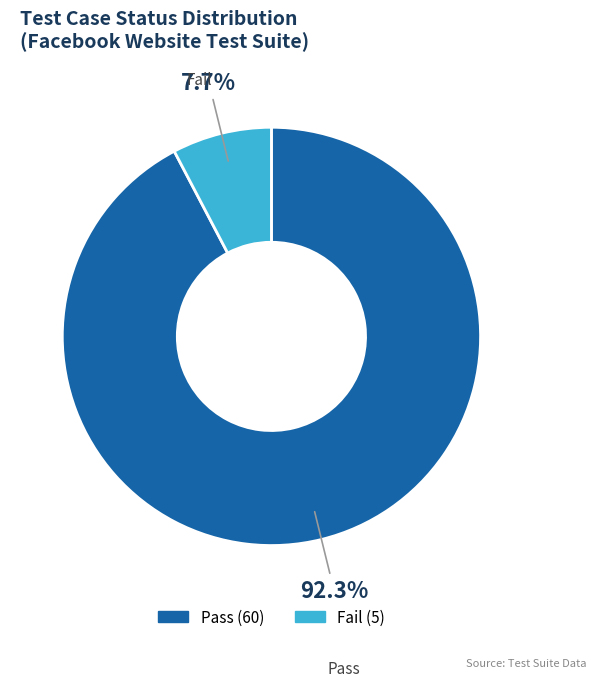

Does any single category account for the majority?

Yes